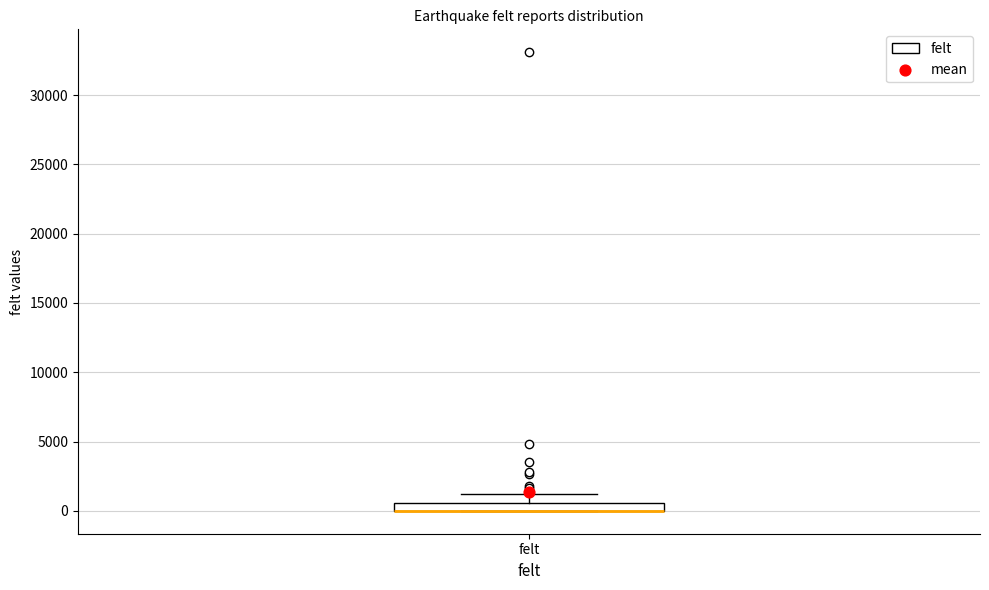

Where does the upper whisker of the box for felt end on the y-axis? The values are not printed on the chart, so give them approximately, as read against the axis.

1000